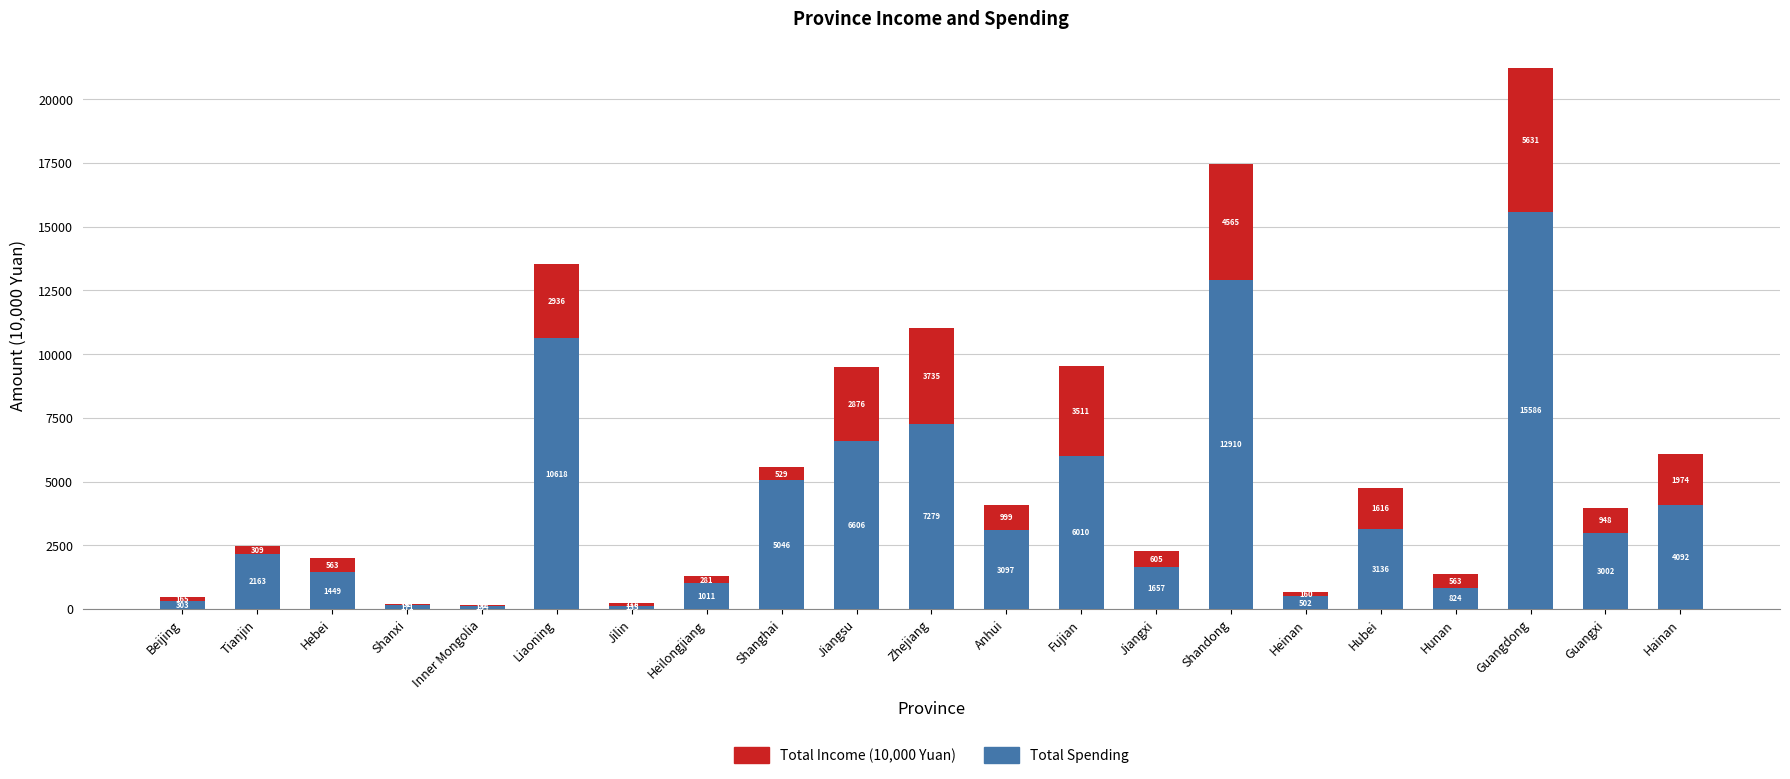

Reading left to right, list the values for the Total Spending series.

Beijing=303	Tianjin=2163	Hebei=1449	Shanxi=171	Inner Mongolia=134	Liaoning=10618	Jilin=135	Heilongjiang=1011	Shanghai=5046	Jiangsu=6606	Zhejiang=7279	Anhui=3097	Fujian=6010	Jiangxi=1657	Shandong=12910	Heinan=502	Hubei=3136	Hunan=824	Guangdong=15586	Guangxi=3002	Hainan=4092